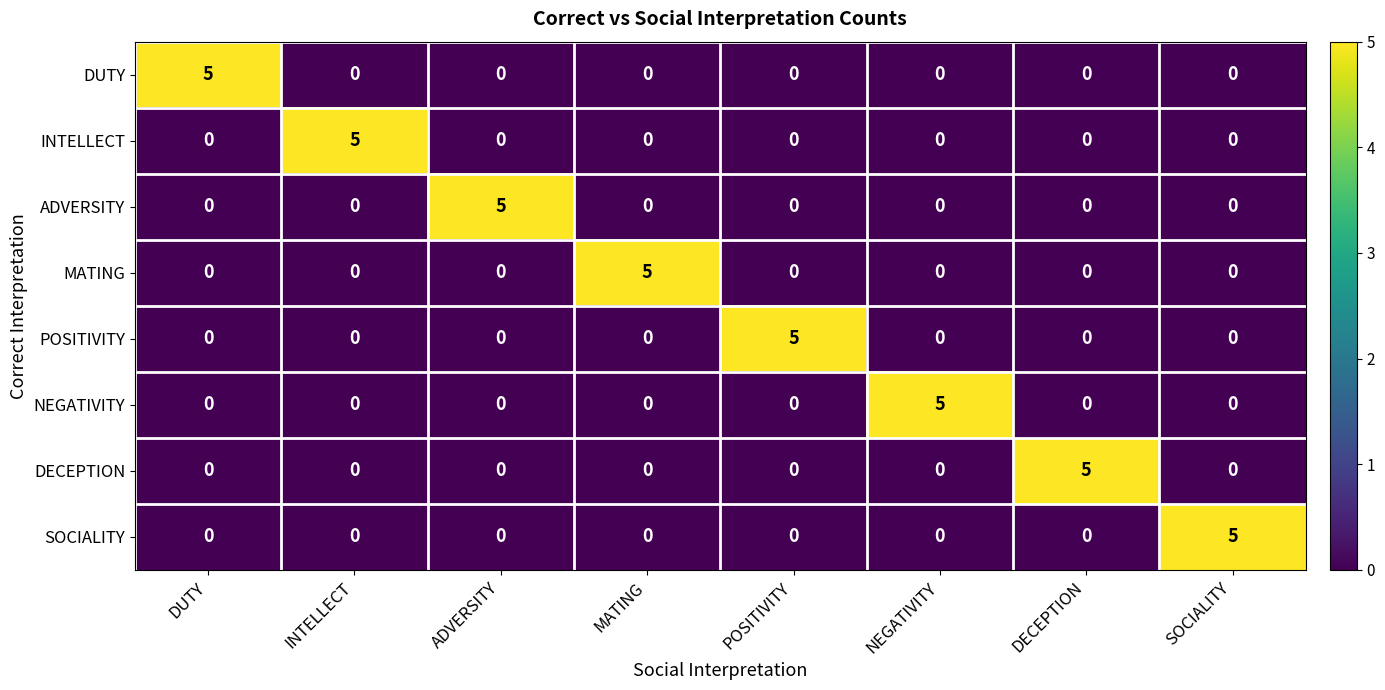

How many categories are shown in the chart?

8